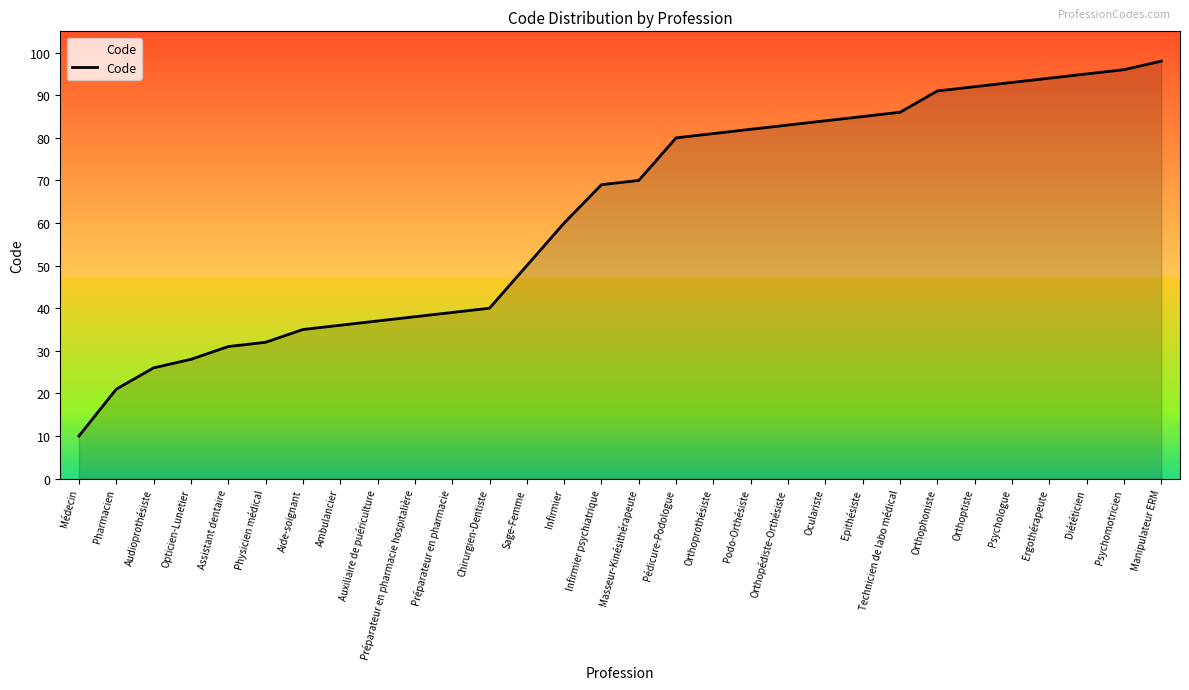

Between Masseur-Kinésithérapeute and Physicien médical, which is larger?

Masseur-Kinésithérapeute